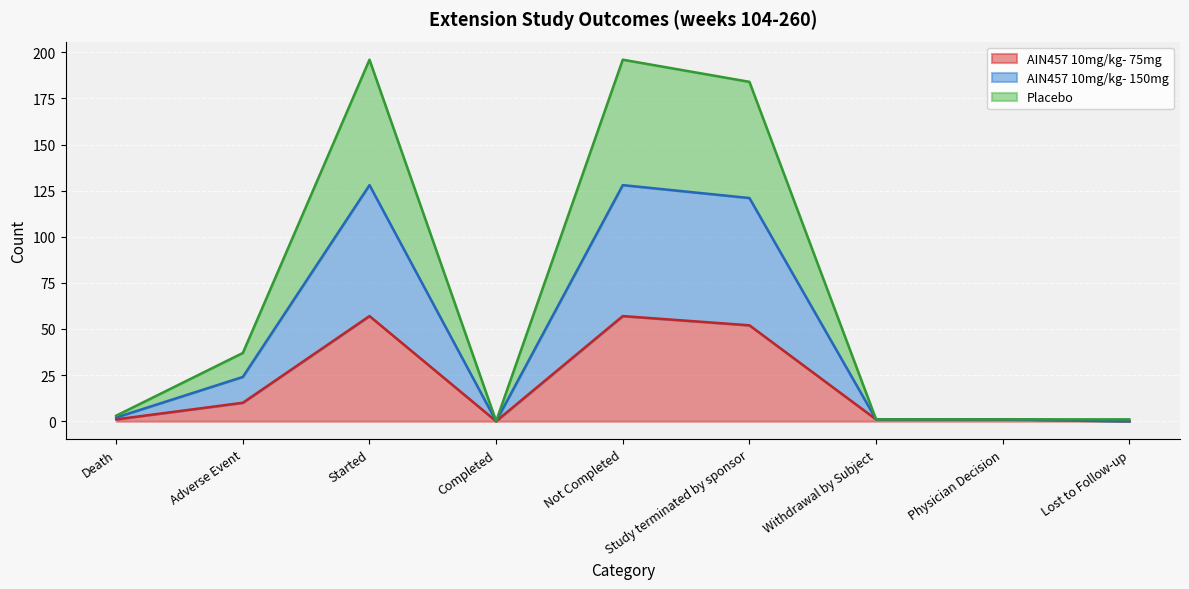

What is the difference between the AIN457 10mg/kg- 75mg values at Not Completed and Lost to Follow-up?

57